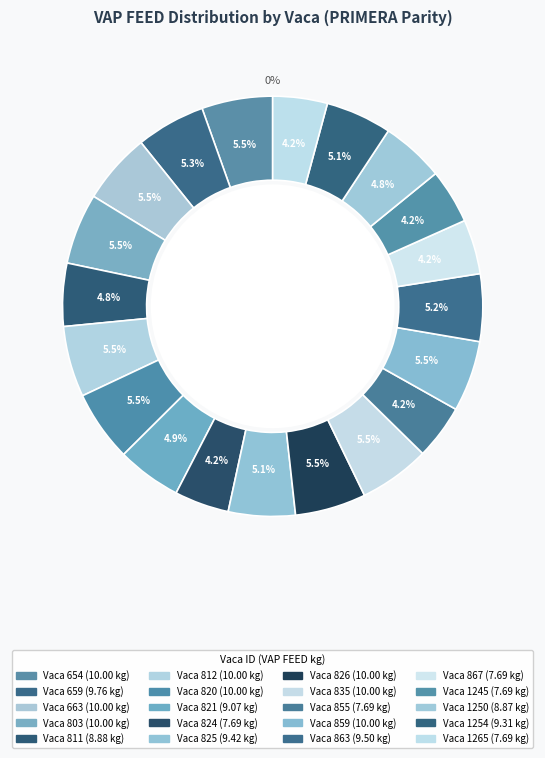

Is 811 the majority of the pie?

No